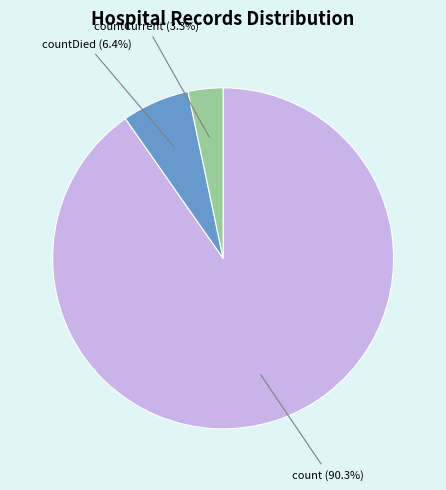

Is there any slice that represents more than half of the pie?

Yes